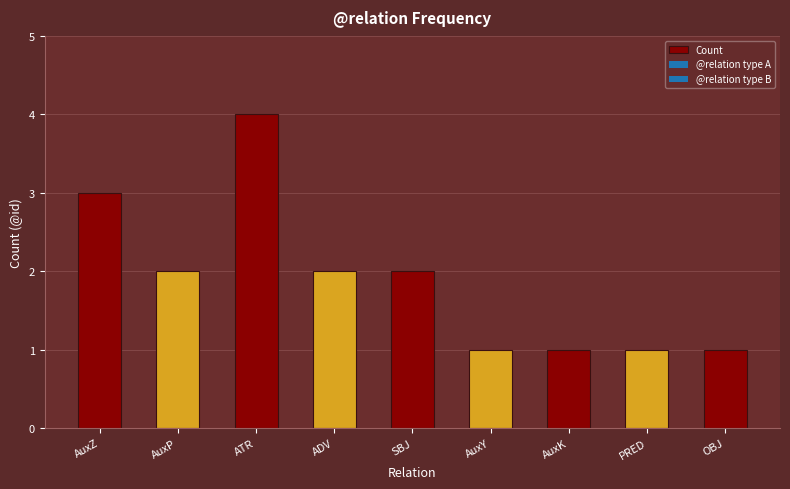

Are the bars horizontal?

No